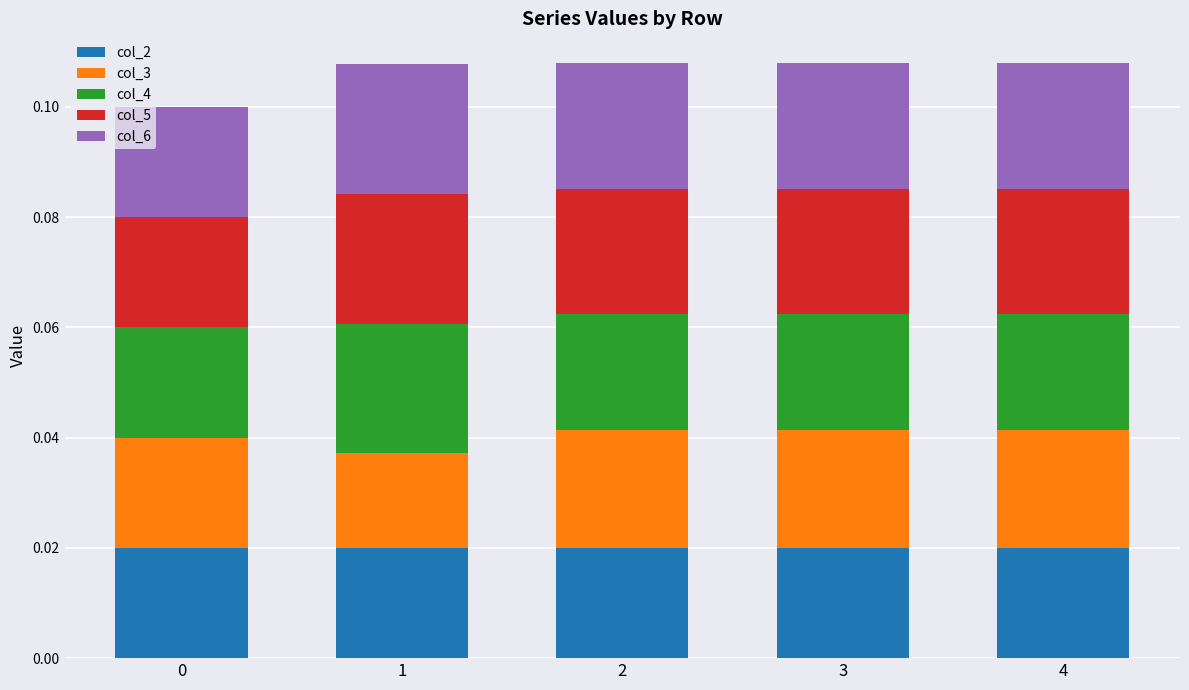

What are all the series names shown in the legend?

col_2, col_3, col_4, col_5, col_6